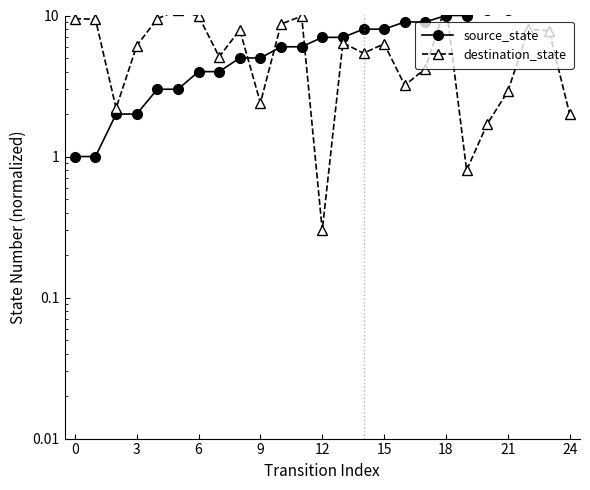

At how many categories does at least one series exceed 4?

24